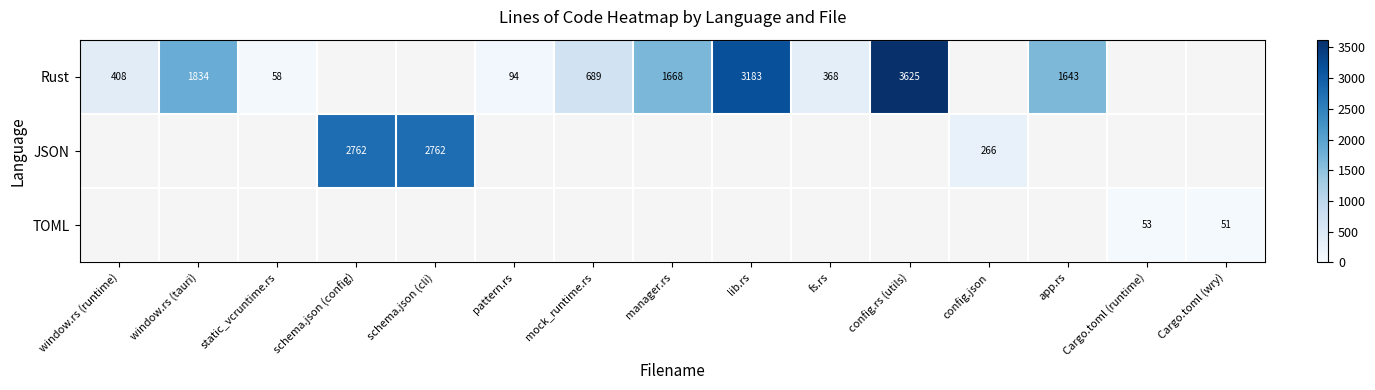

The value of Rust at lib.rs is 3183. True or false?

True